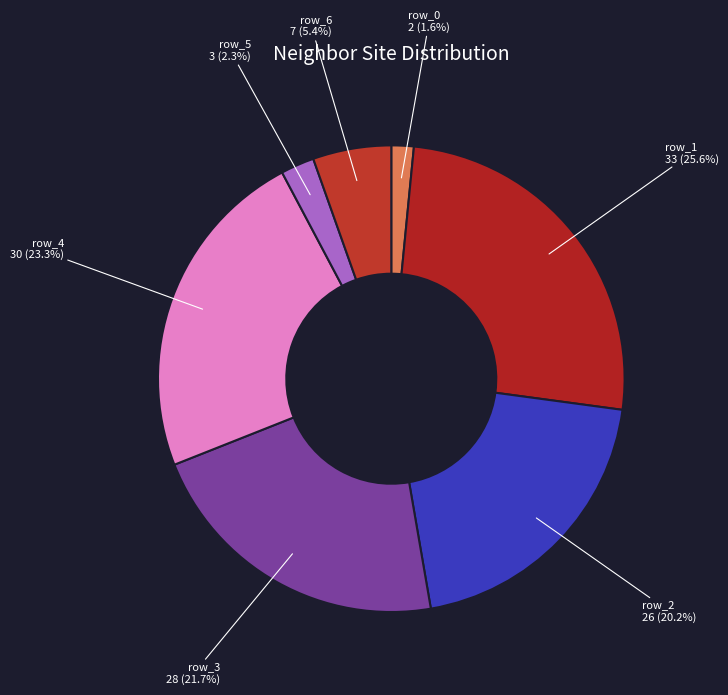

Count the number of slices in the pie.

7